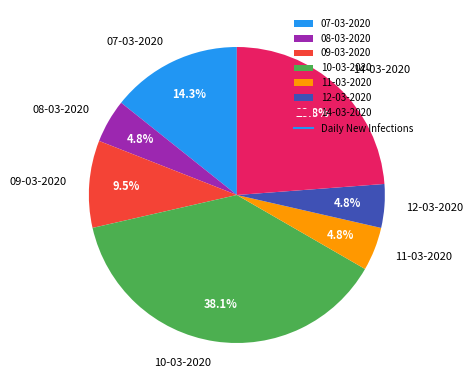

Which has a higher value, 07-03-2020 or 10-03-2020?

10-03-2020